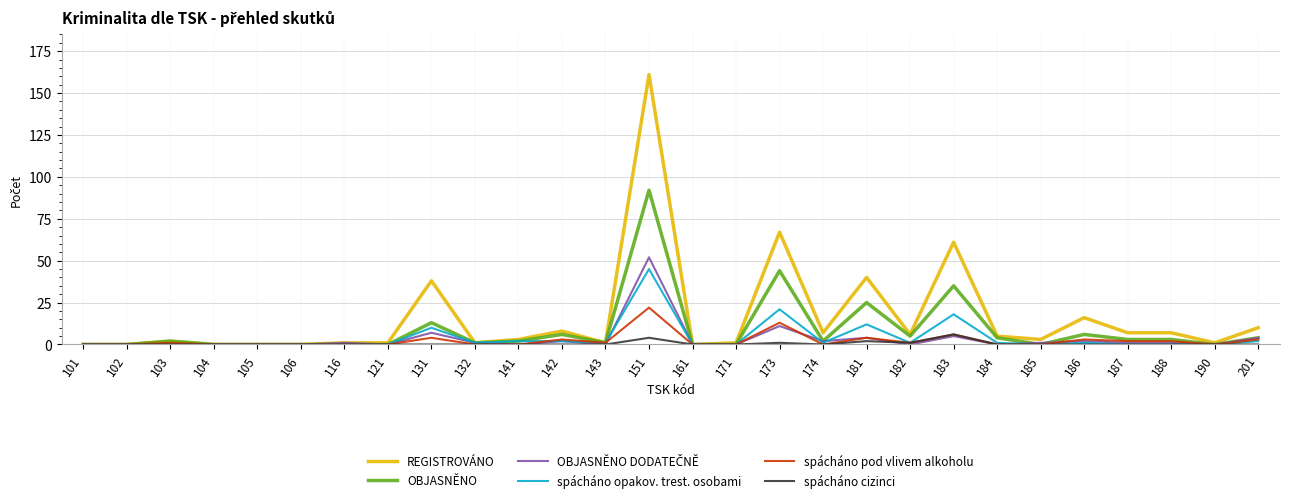

Is it true that spácháno pod vlivem alkoholu equals -13 at 101?

False